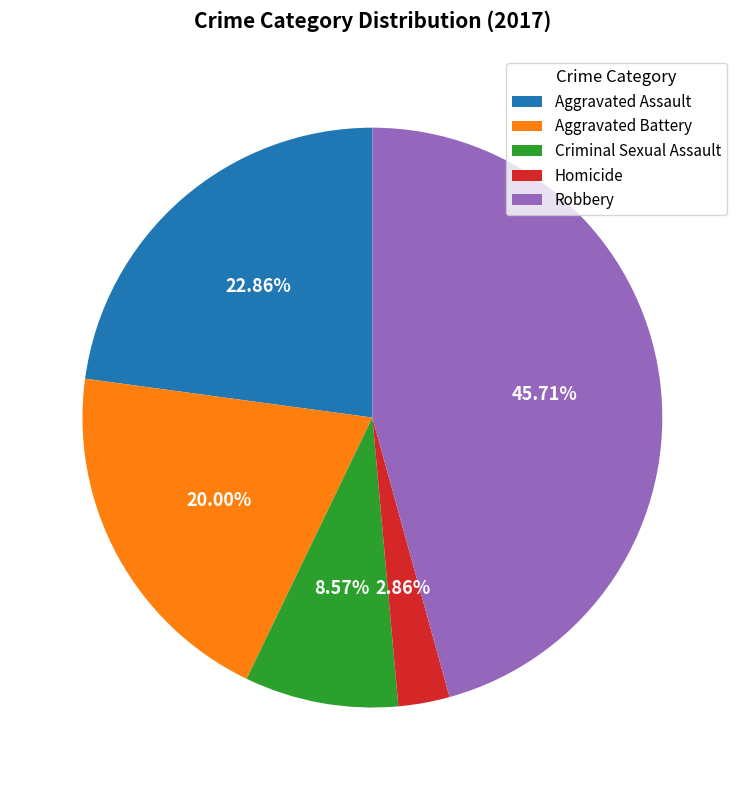

Is it true that Aggravated Battery is 20% of the pie?

True